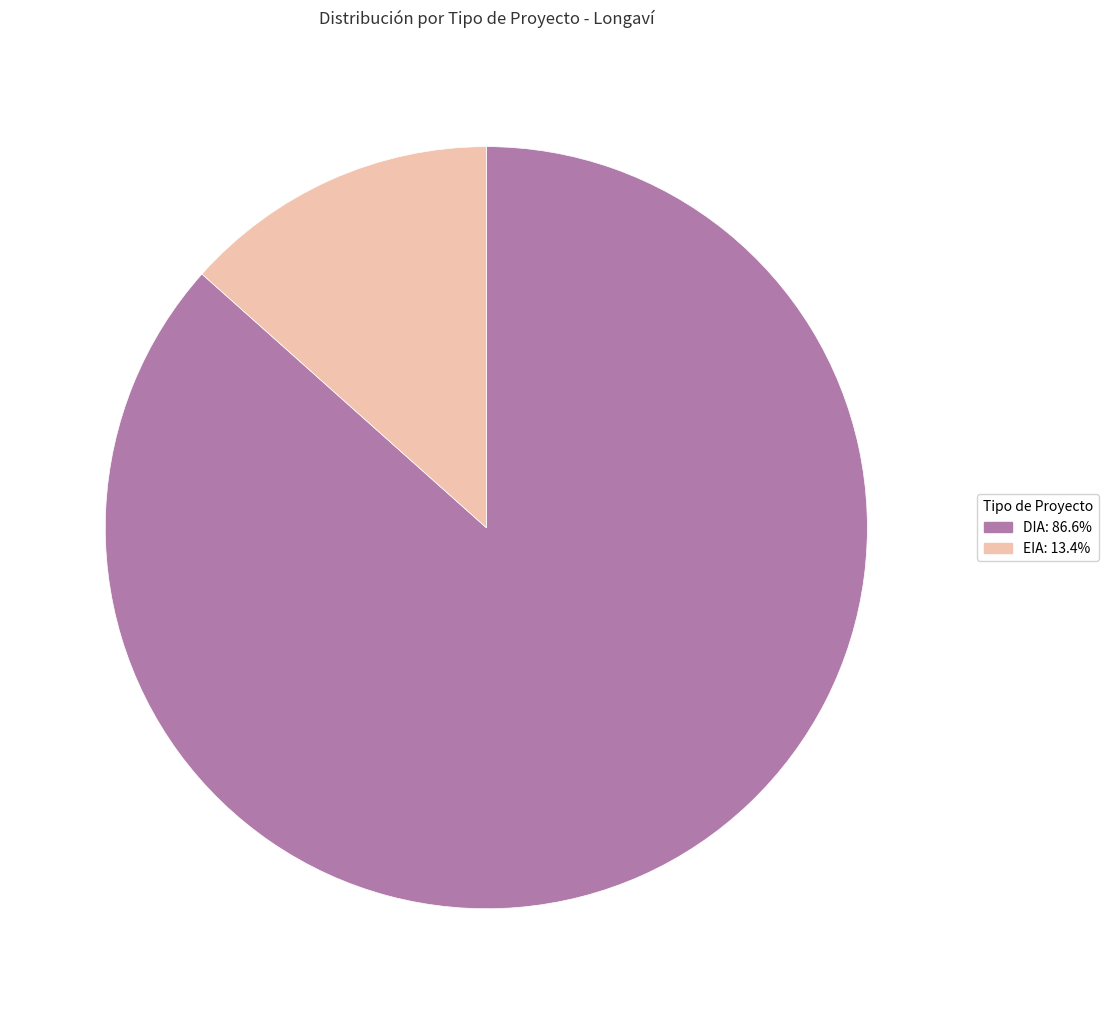

Combined, do EIA and DIA account for over 50%?

Yes